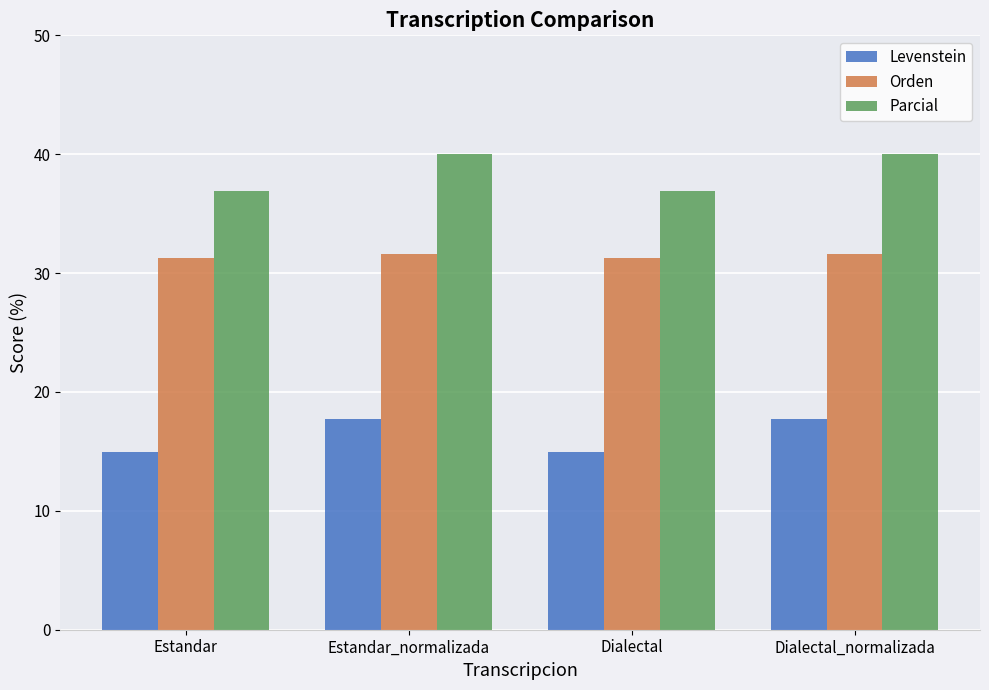

How many Orden values are between 31 and 32?

4